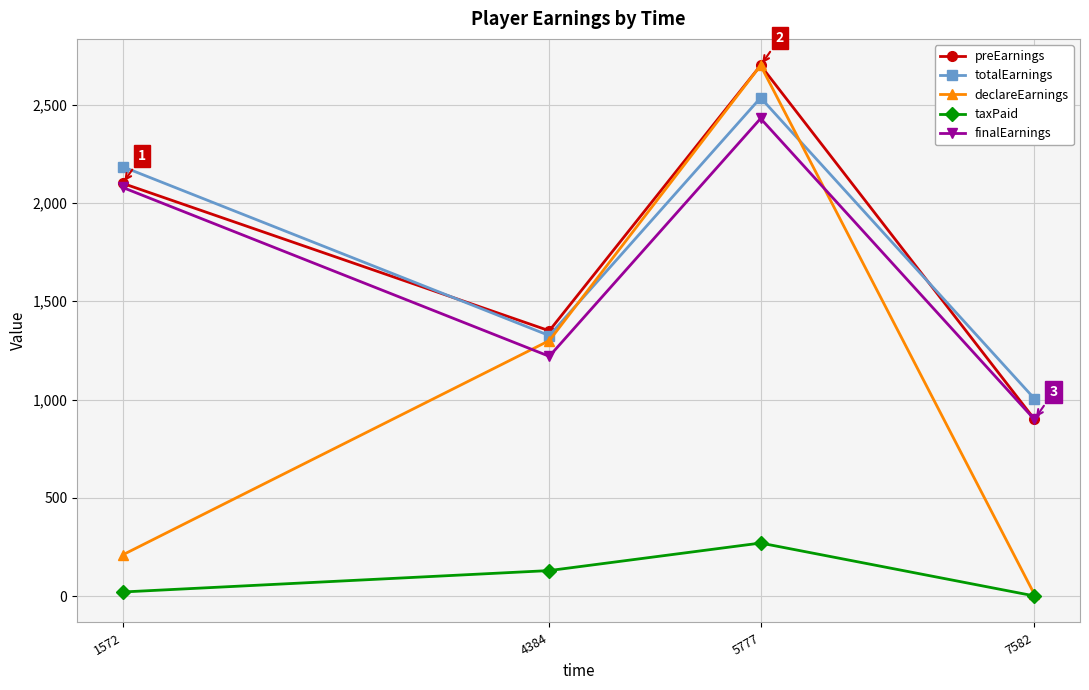

How many interior local peaks does the taxPaid series have?

1